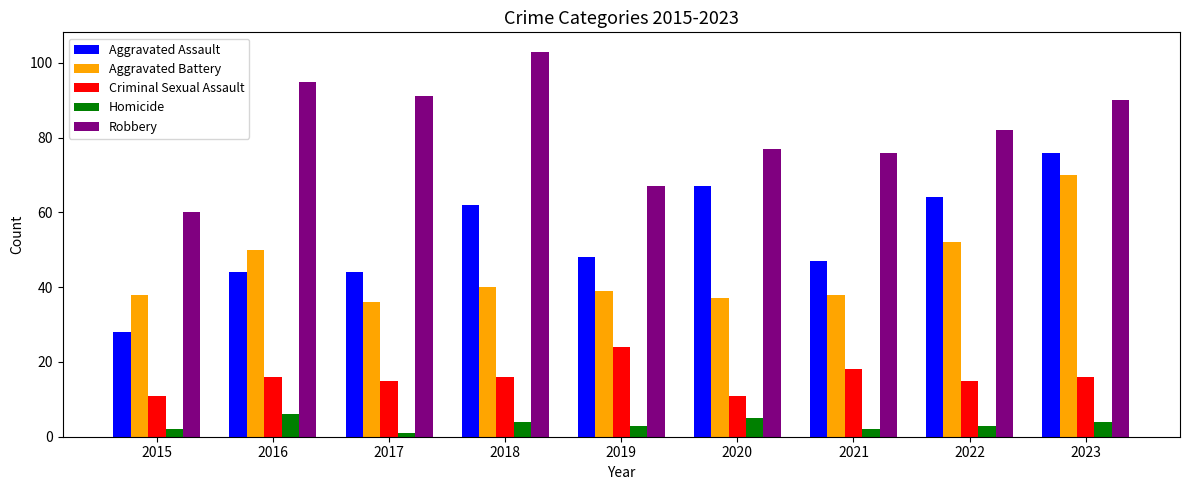

What is the approximate value of Aggravated Battery at 2020?

37